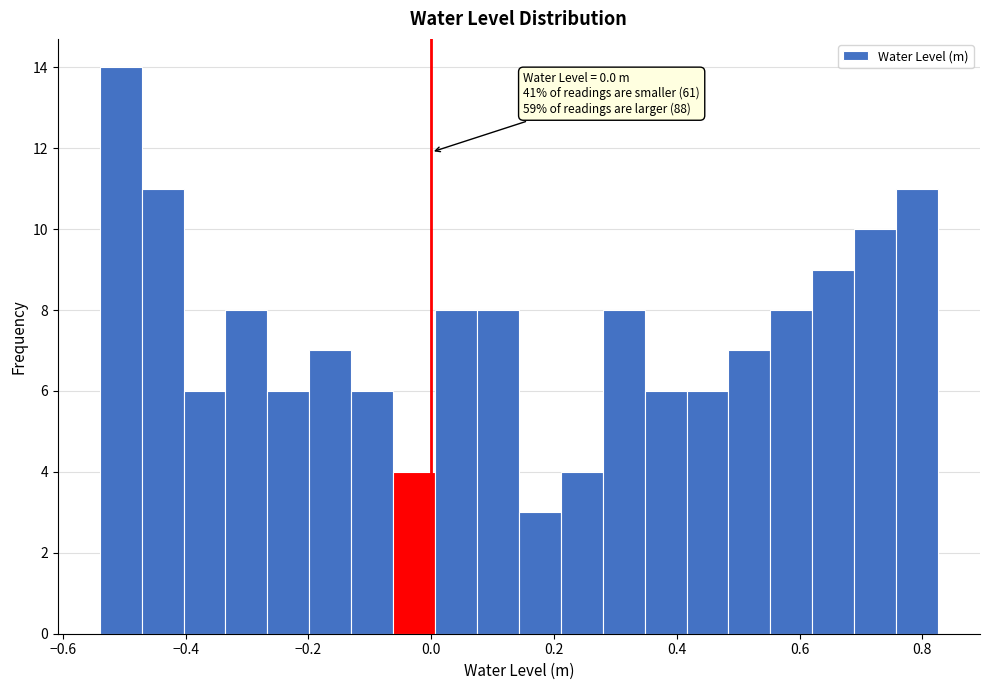

Read against the x-axis, roughly where is the centre of the tallest bar?

-0.50